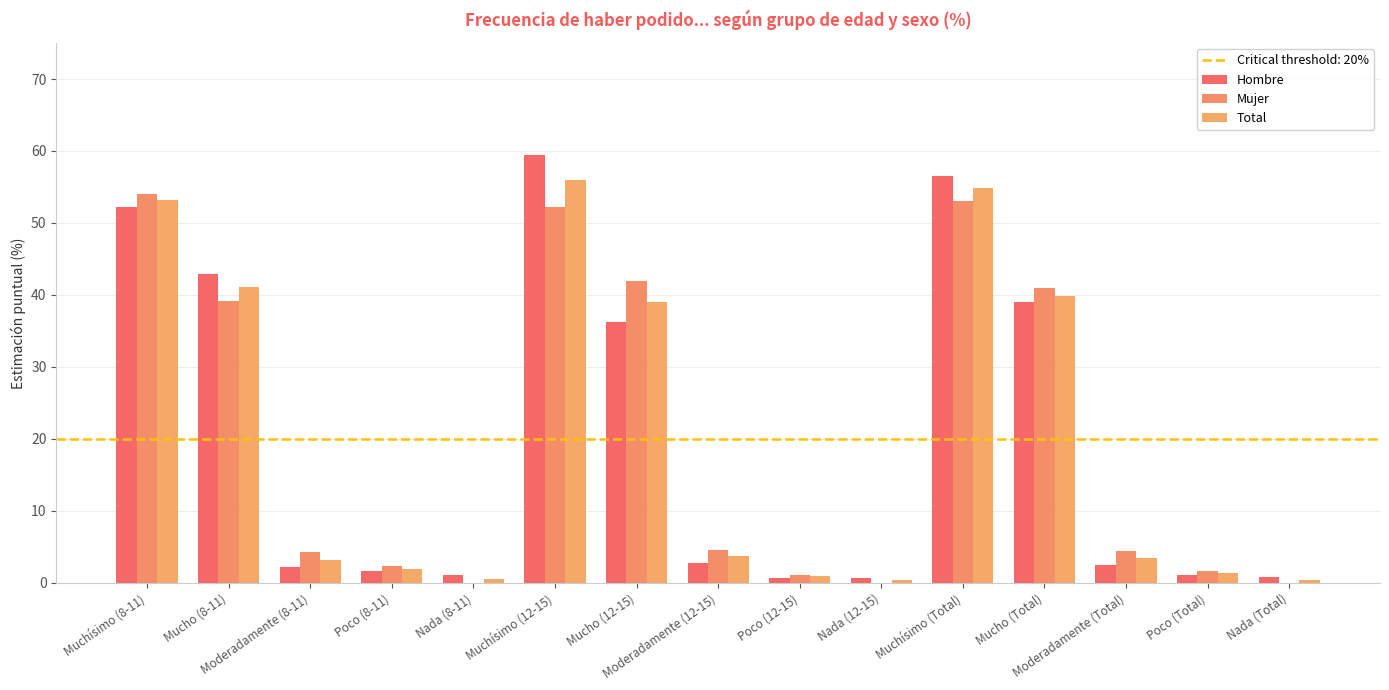

Are the bars grouped side by side (vs. stacked)?

Yes